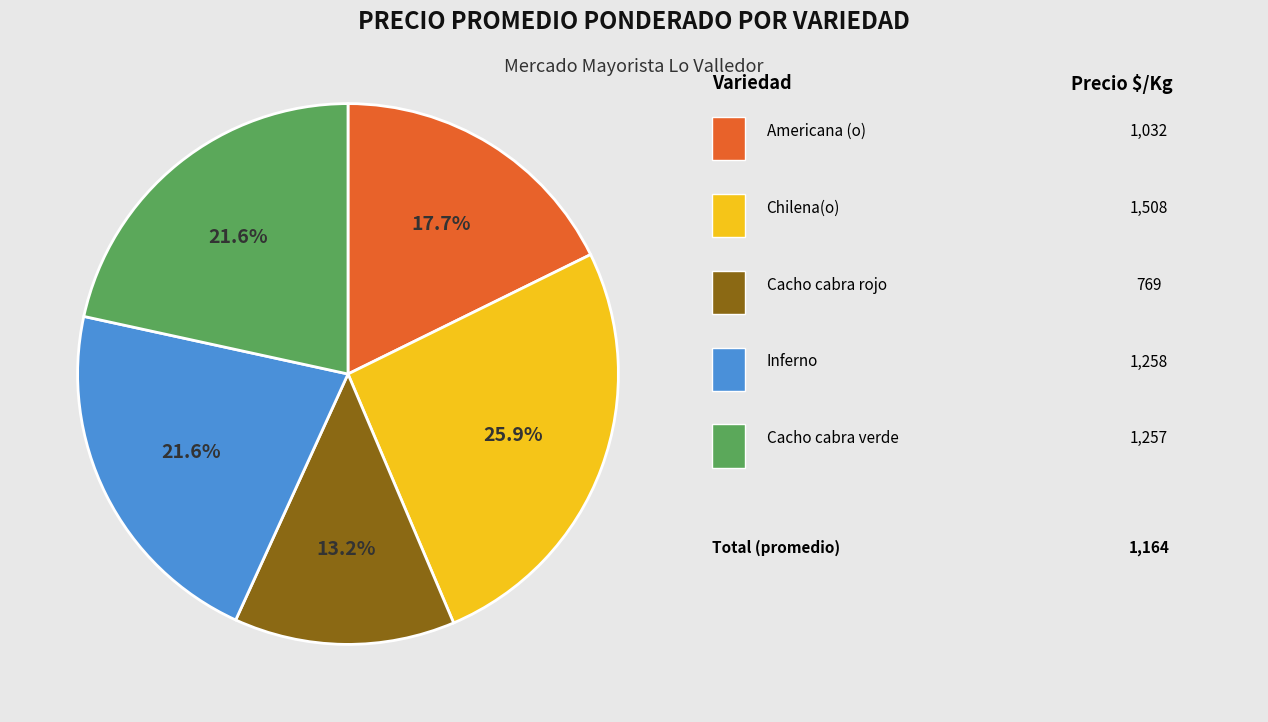

Is there any slice that represents more than half of the pie?

No